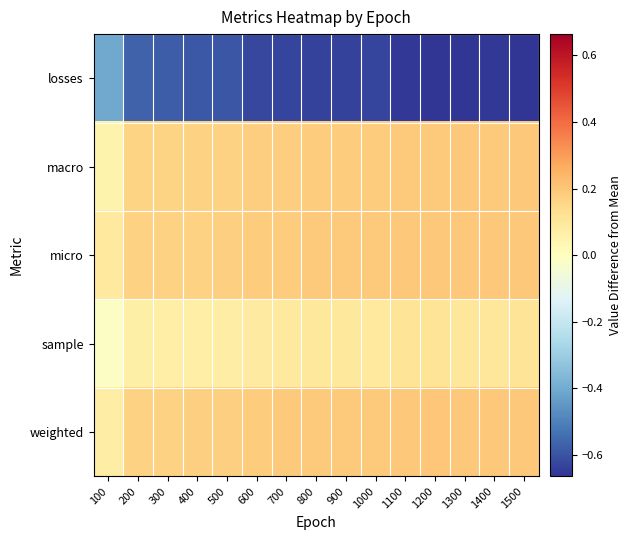

At how many categories does at least one series exceed 0?

15